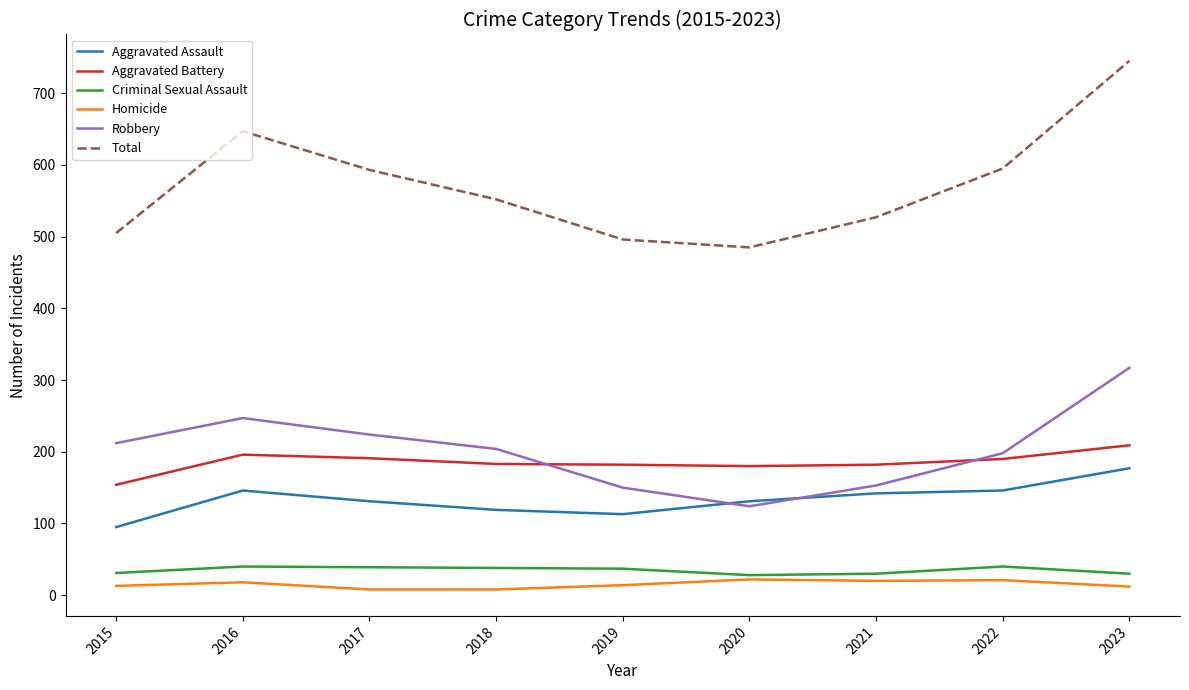

Rank the series by their maximum value, from lowest to highest.

Homicide, Criminal Sexual Assault, Aggravated Assault, Aggravated Battery, Robbery, Total